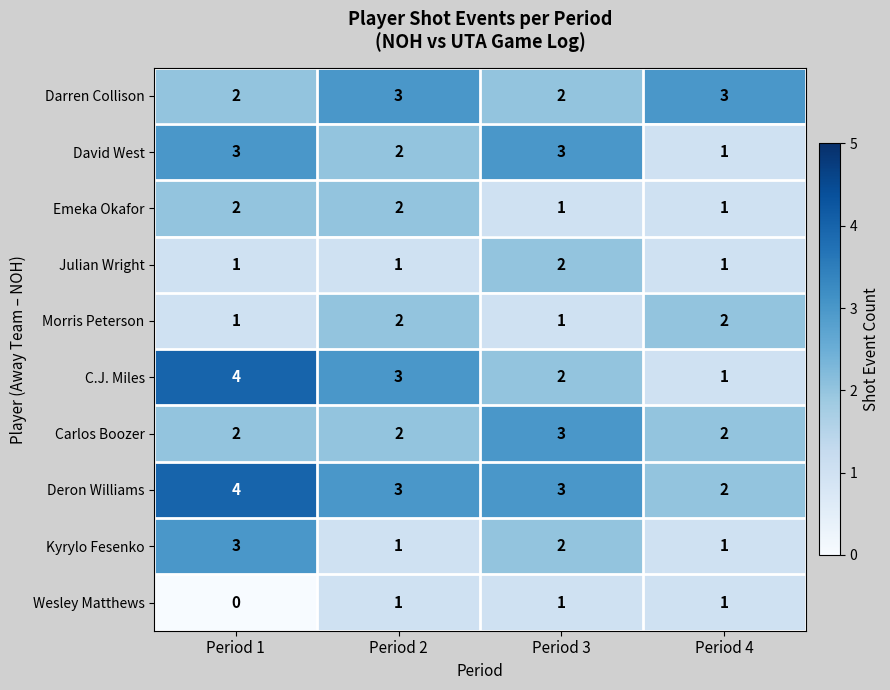

At which label does Deron Williams reach its minimum?

Period 4